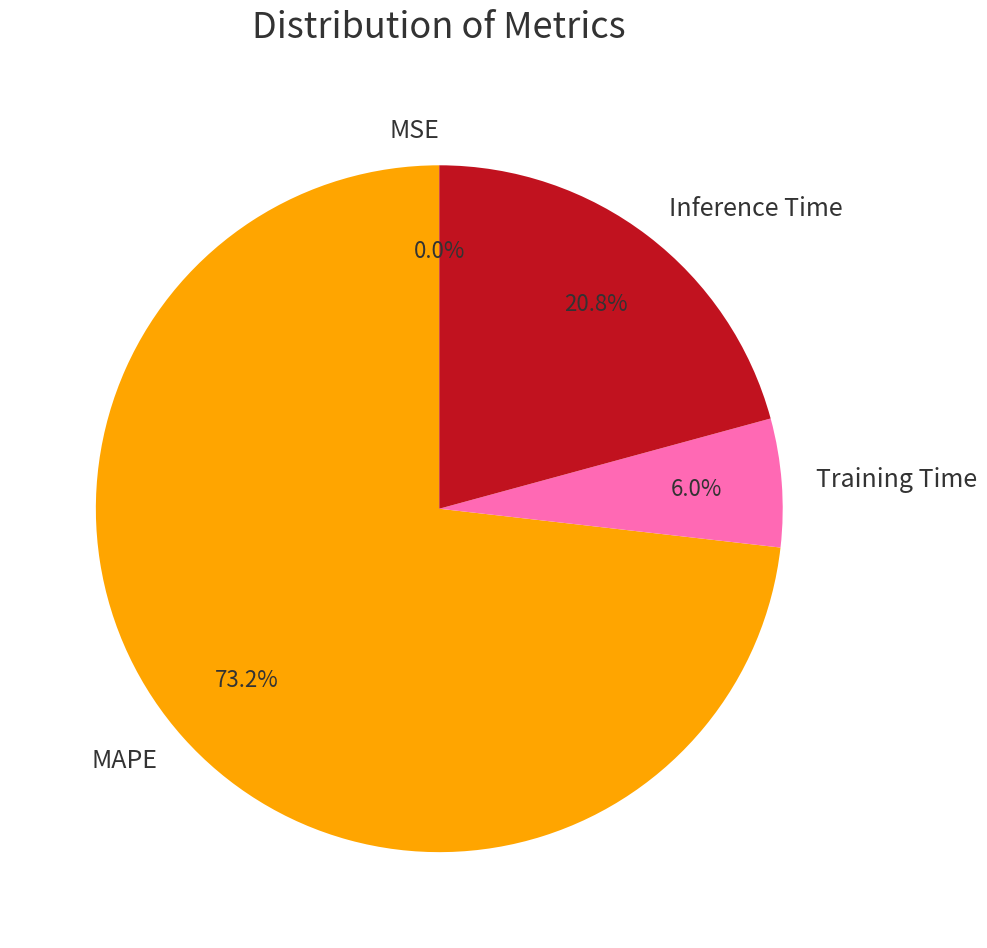

Does Inference Time represent more than half of the total?

No